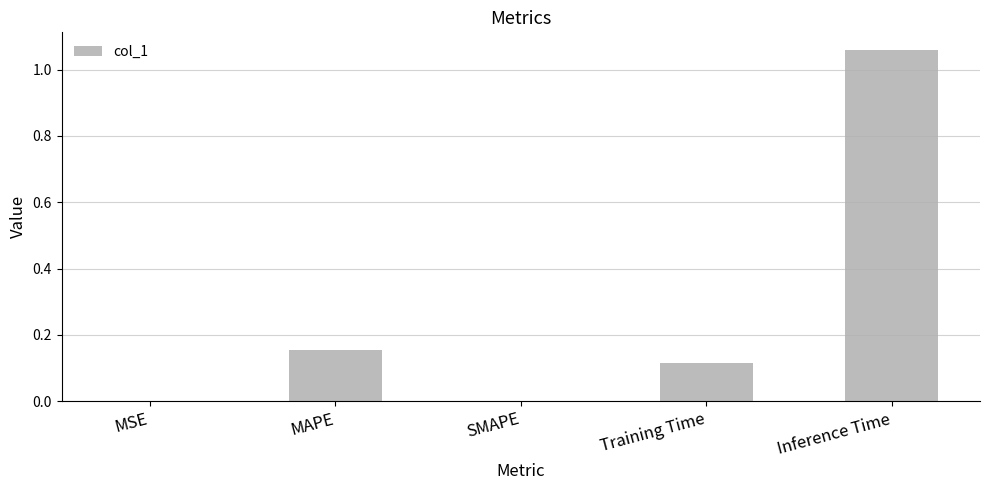

The chart shows a value of 0.5 at SMAPE. True or false?

False